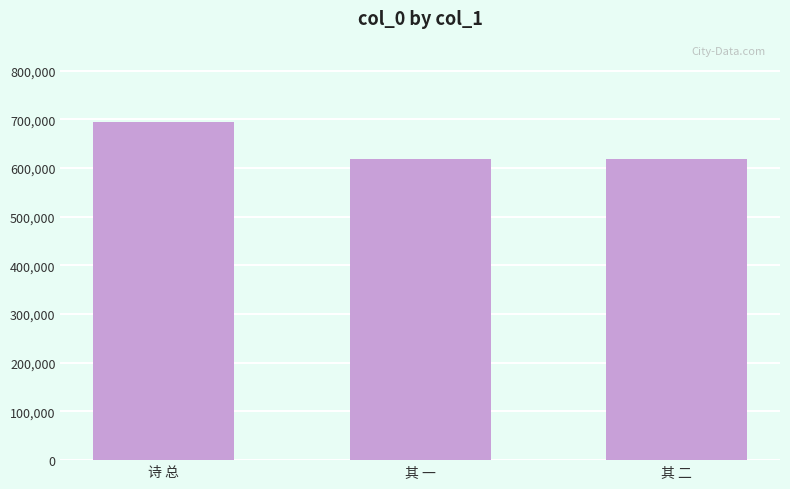

What is the greatest value displayed?

693858